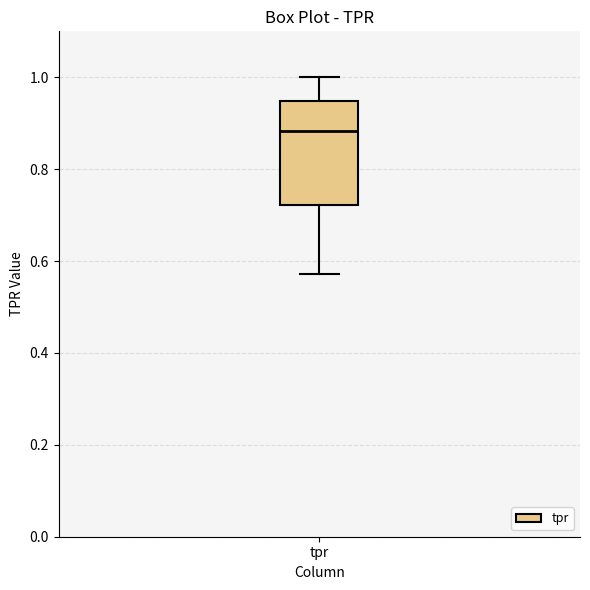

Transcribe this box plot: give where the median line is, the range the box spans, and where the two whiskers end, as read against the y-axis. The values are not printed on the chart, so give them approximately, as read against the axis.

median 0.88, box 0.72 to 0.94, whiskers 0.58 to 1.00